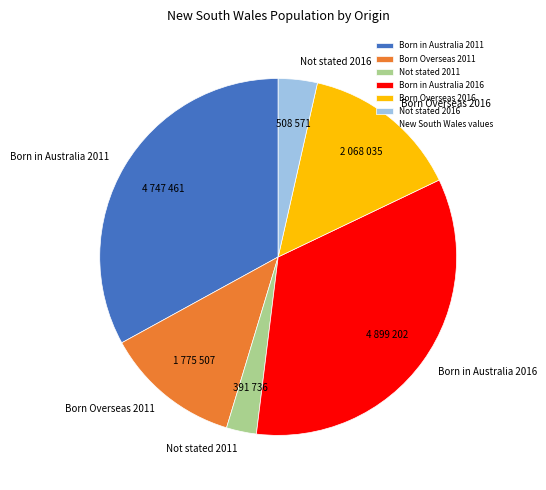

True or false: Born Overseas 2016 accounts for 14% of the total.

True